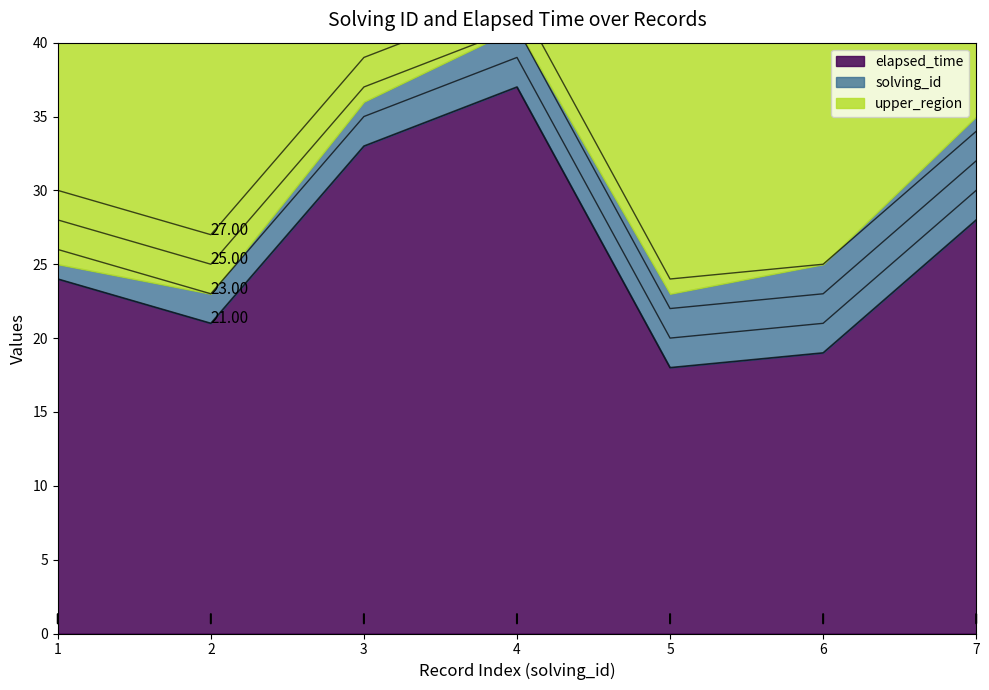

What is the smallest value displayed?

18